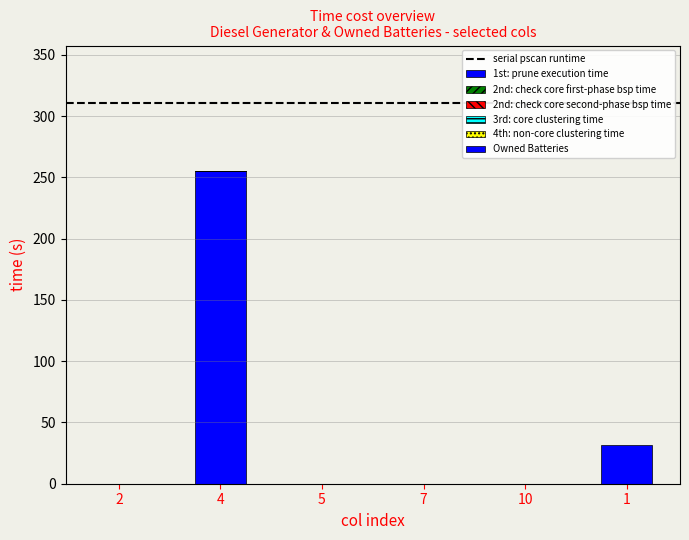

Rank the series by their maximum value, from lowest to highest.

1st: prune execution time, 2nd: check core second-phase bsp time, 3rd: core clustering time, 4th: non-core clustering time, 2nd: check core first-phase bsp time, Owned Batteries